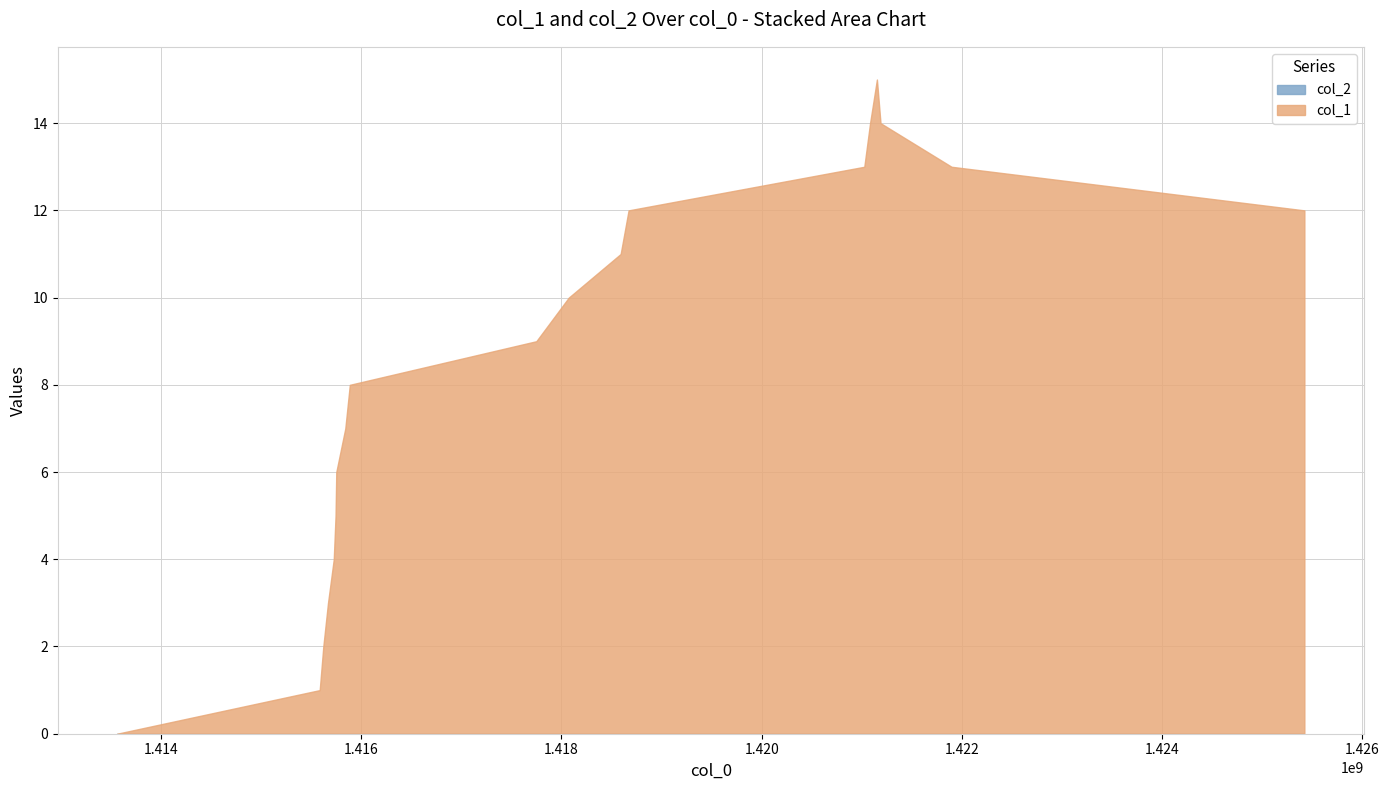

At which category does the chart reach its minimum across all series?

1413561646